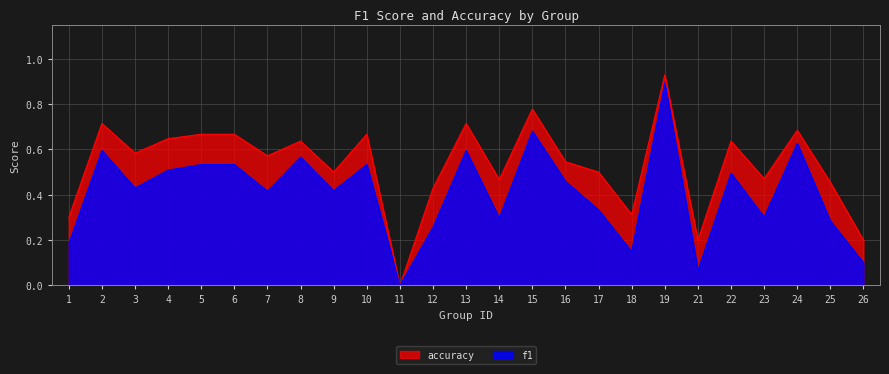

How many distinct data groups are displayed?

2